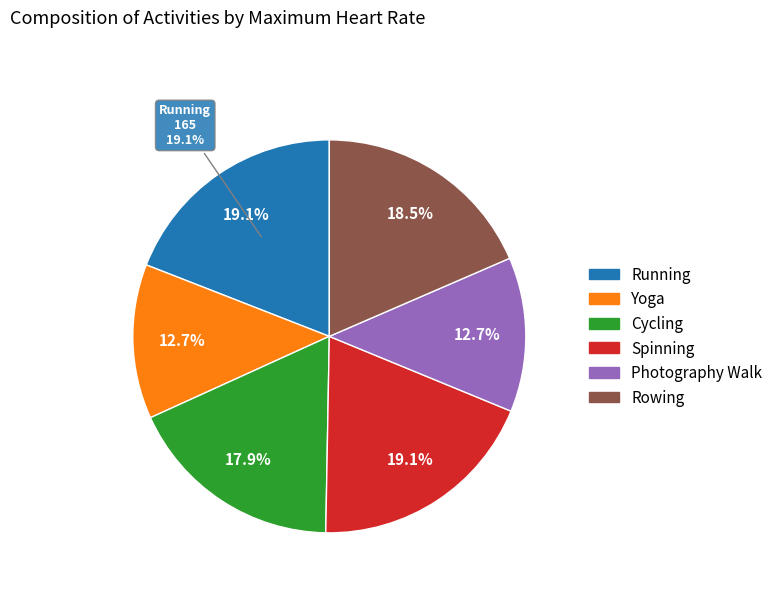

How many segments does this pie chart have?

6